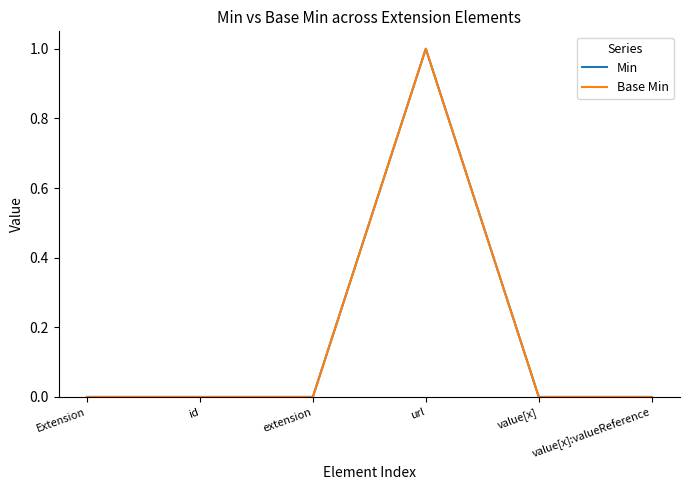

Which series has the largest range (max minus min)?

Min